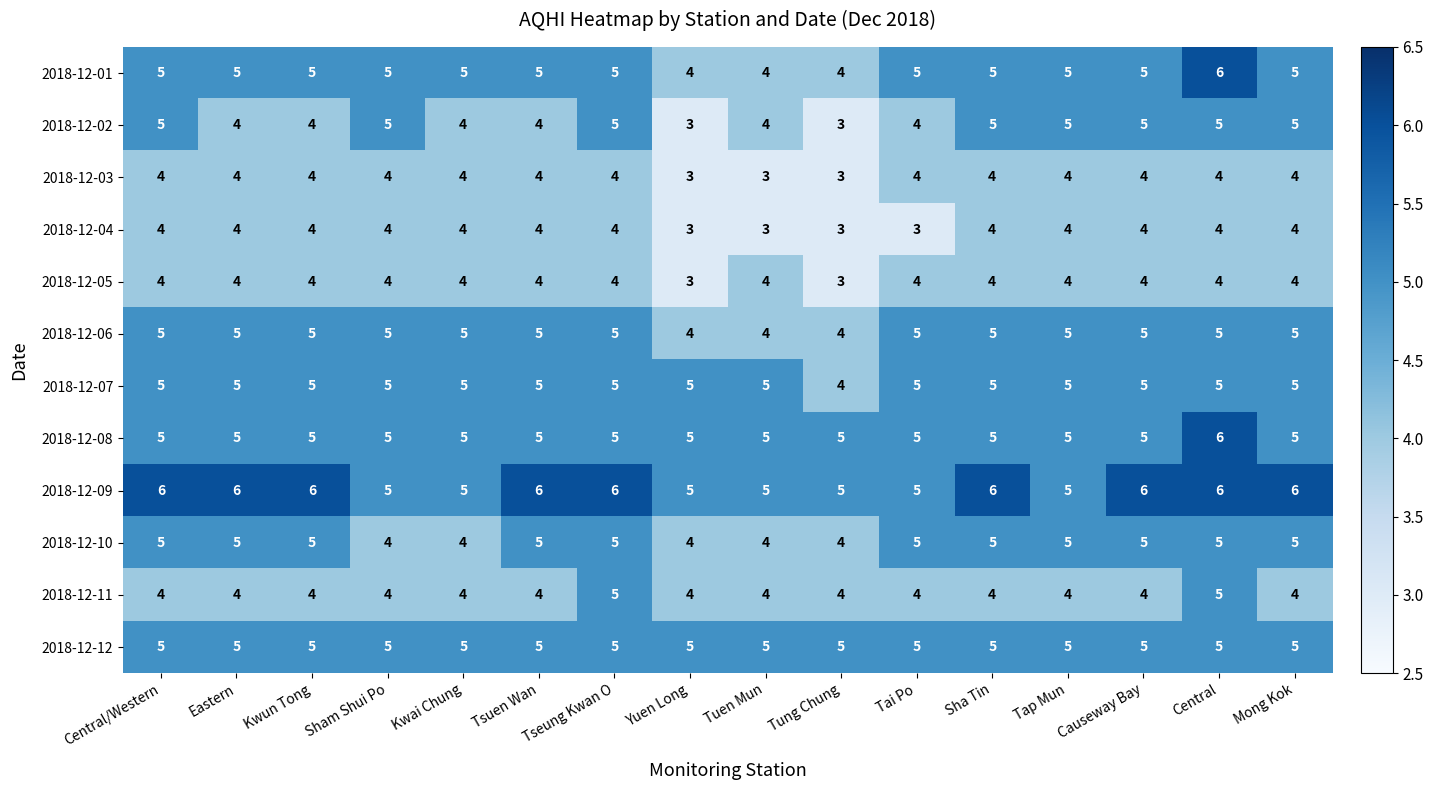

Count the 2018-12-08 values in the range 5 to 6.

16